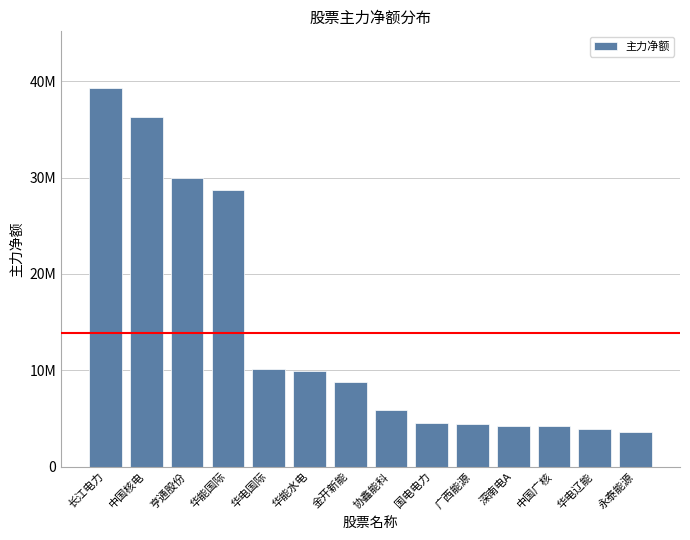

Are the bars horizontal?

No